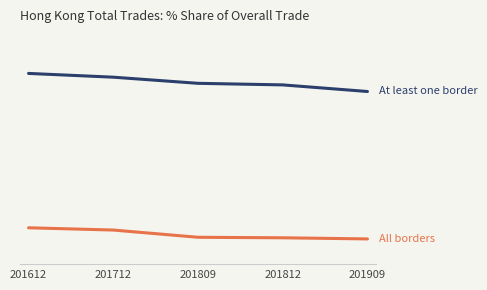

Does the chart have visible grid lines?

Yes